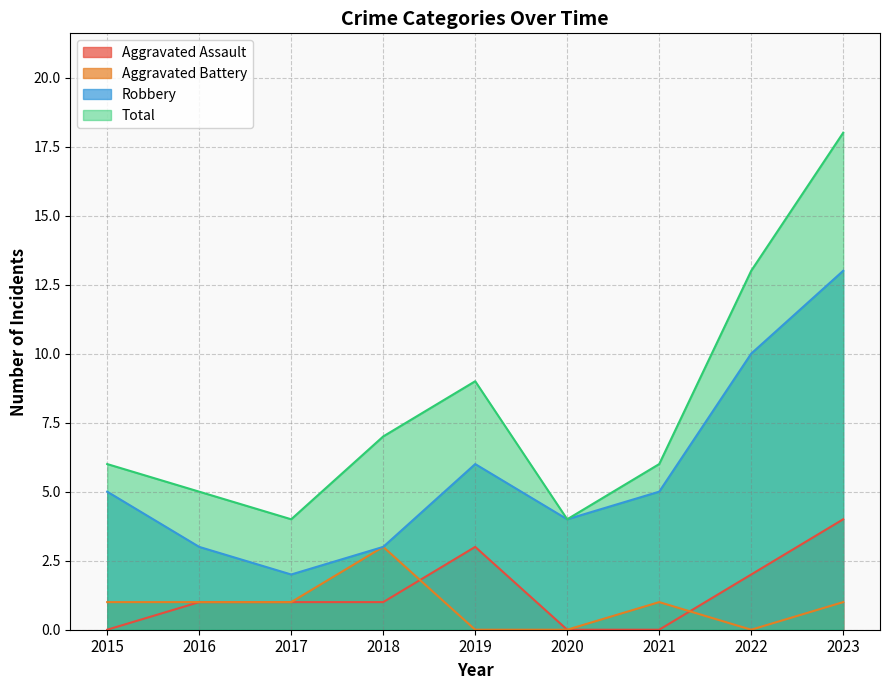

Which series has the widest spread of values?

Total